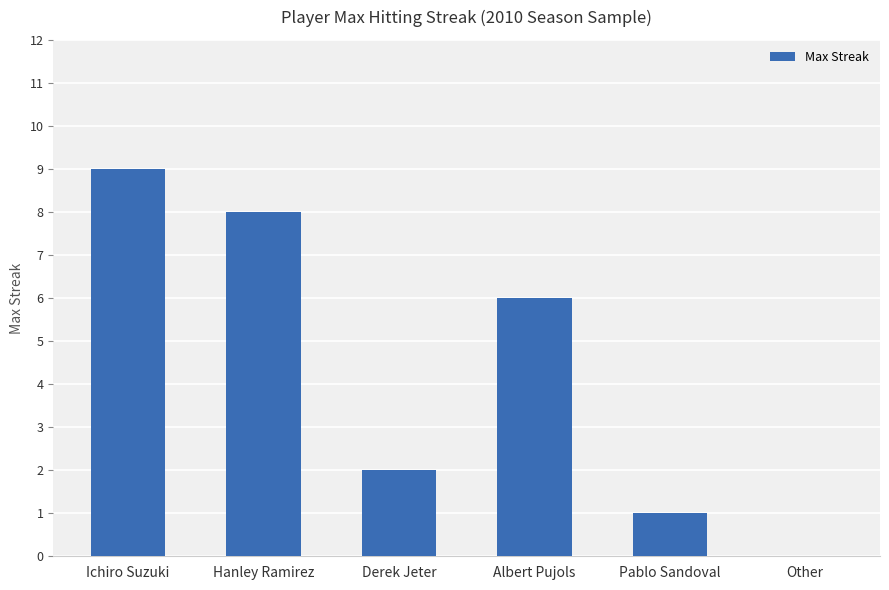

The value at Hanley Ramirez is 12. True or false?

False